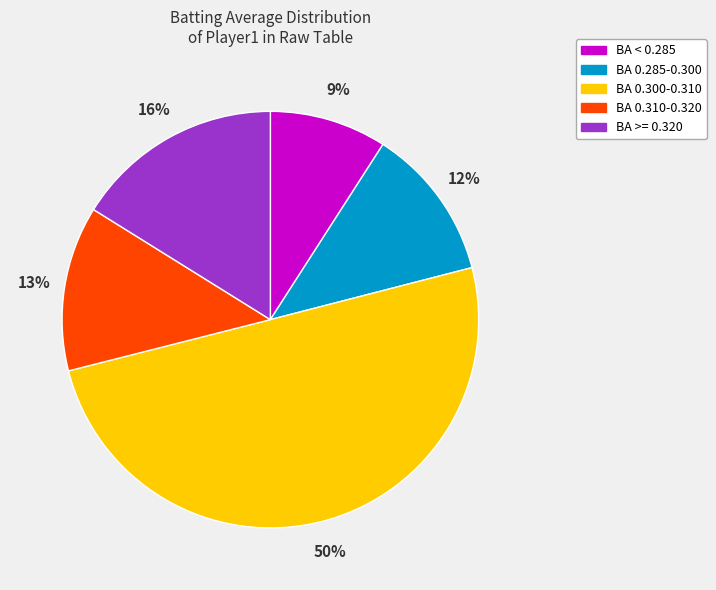

To the nearest percent, what is the difference between the largest and smallest slice percentages?

41%